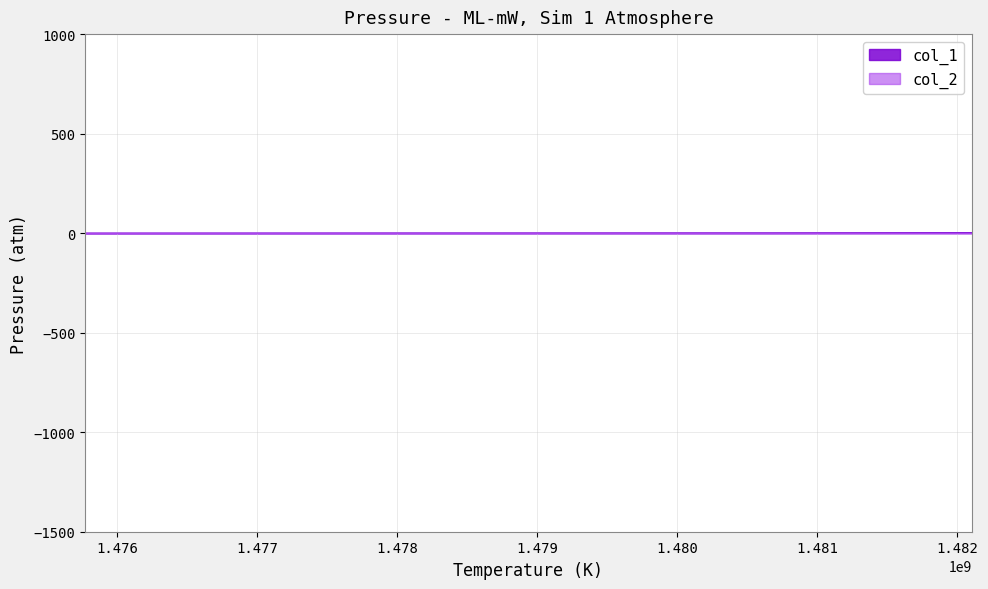

Reading right to left, extract all data points from this chart.

1482102534=2	1480687543=1	1475772333=0